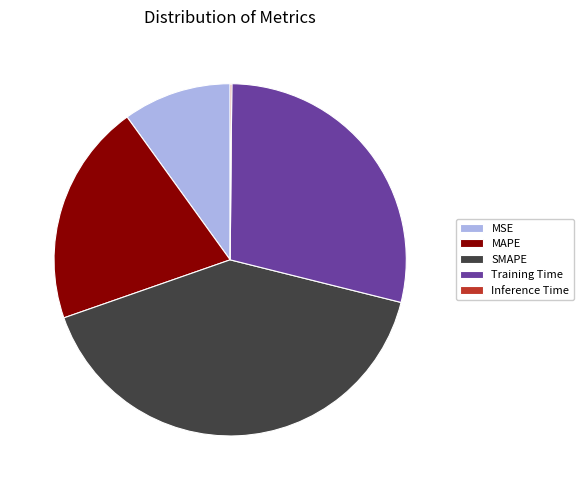

Do MSE and Training Time together represent more than half of the pie?

No